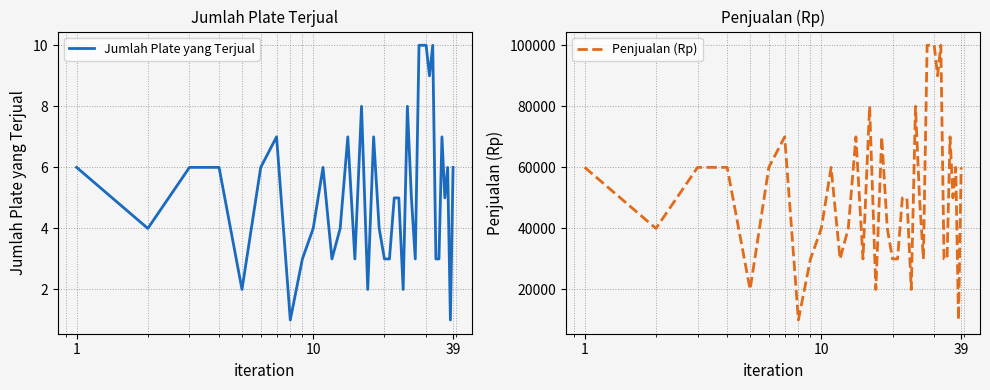

True or false: Penjualan (Rp) and Jumlah Plate yang Terjual intersect in this chart.

False